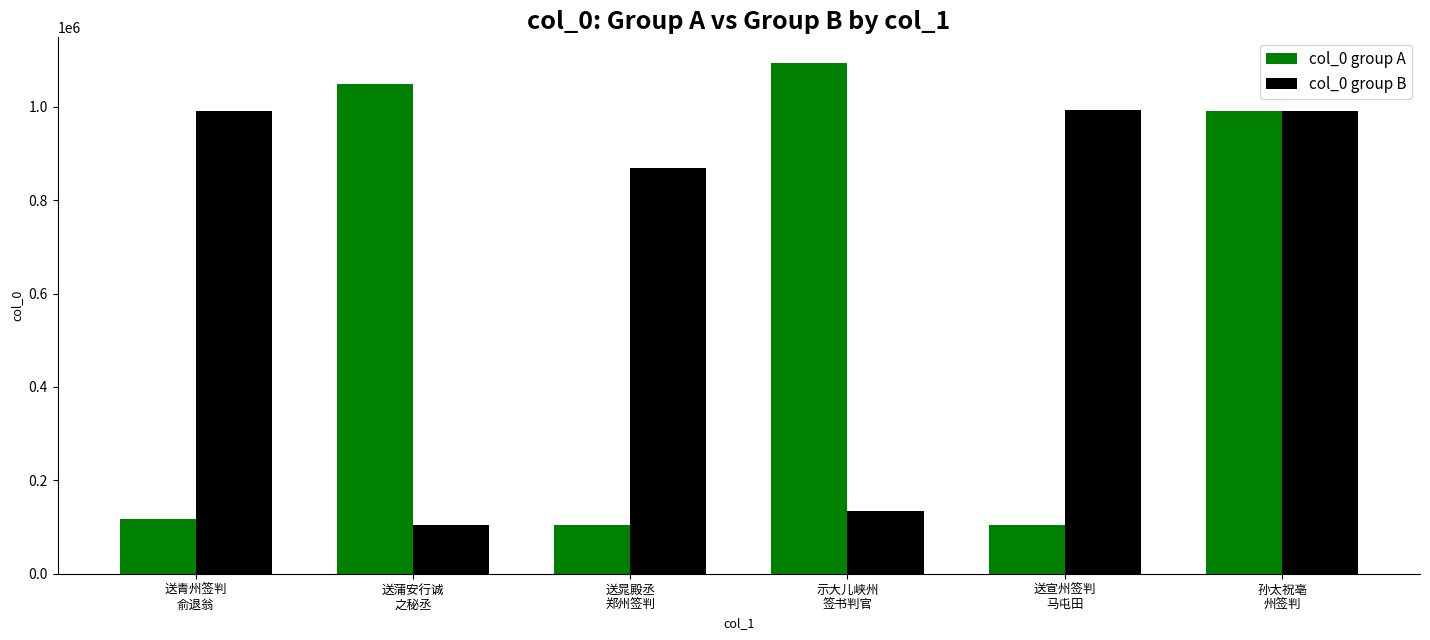

What is the label of the 6th bar from the left?

孙太祝亳
州签判